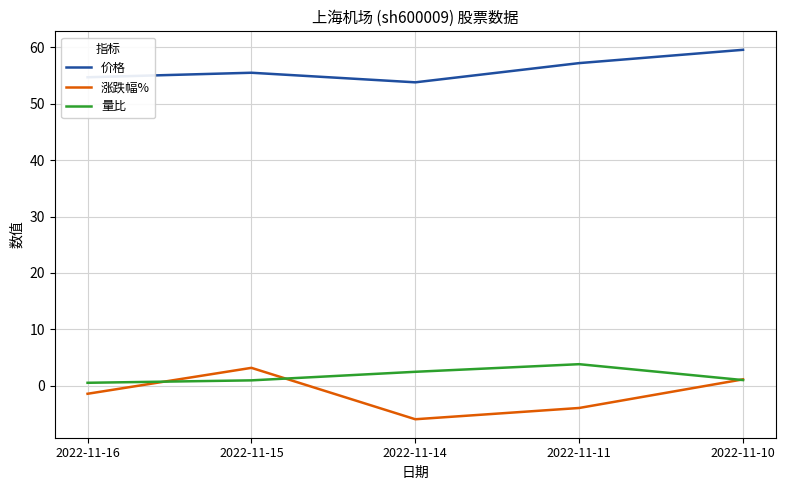

What is the smallest value displayed?

-6.0